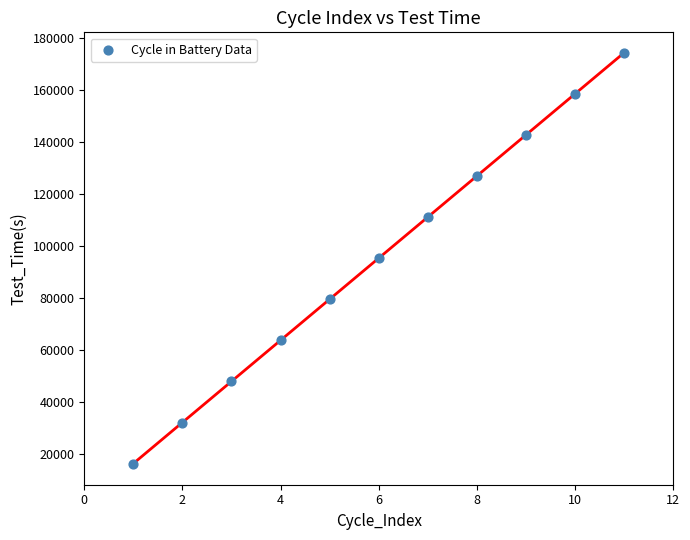

What is the range of X values (max minus min)?

10.0